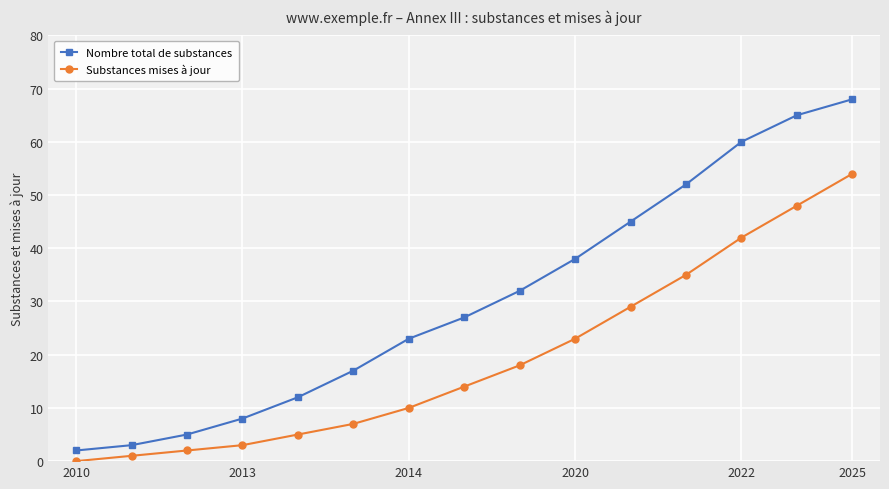

True or false: Nombre total de substances has more than 1 points higher than both neighbors.

False